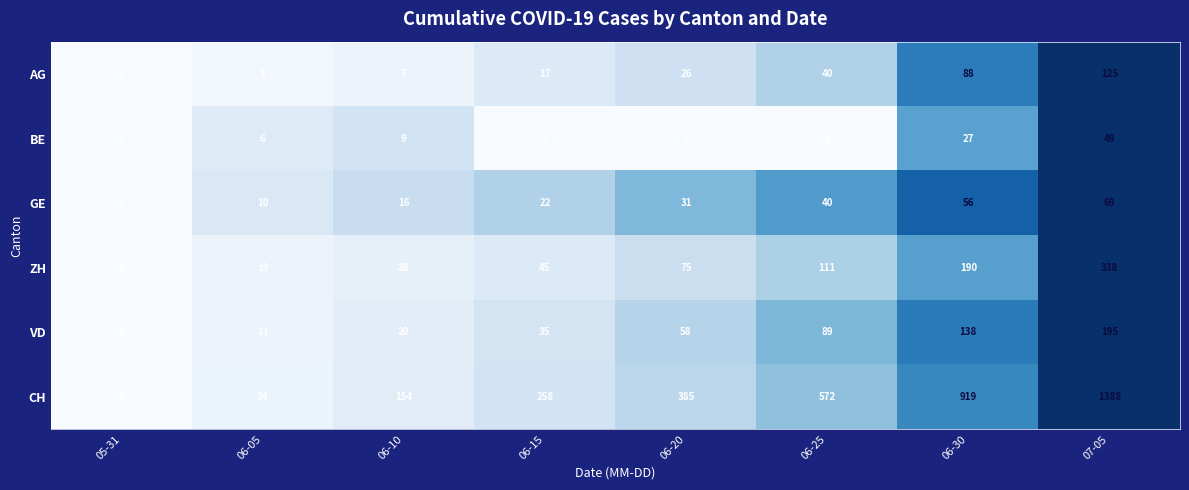

At how many categories does at least one series exceed 257?

5